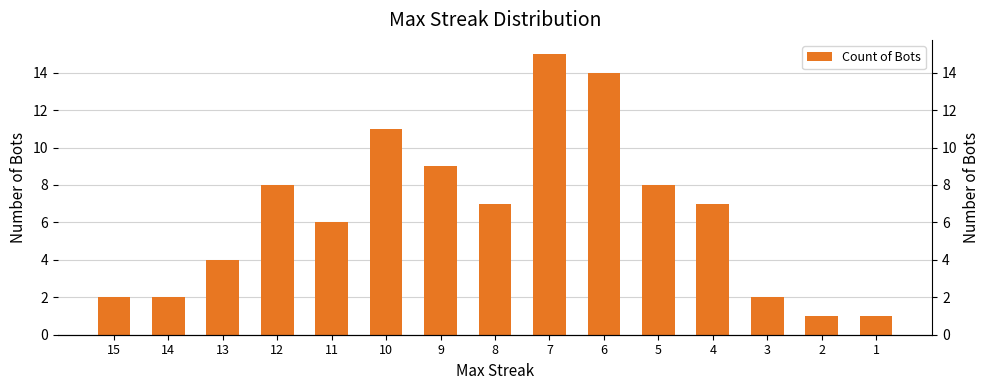

The value at 13 is 2. True or false?

False